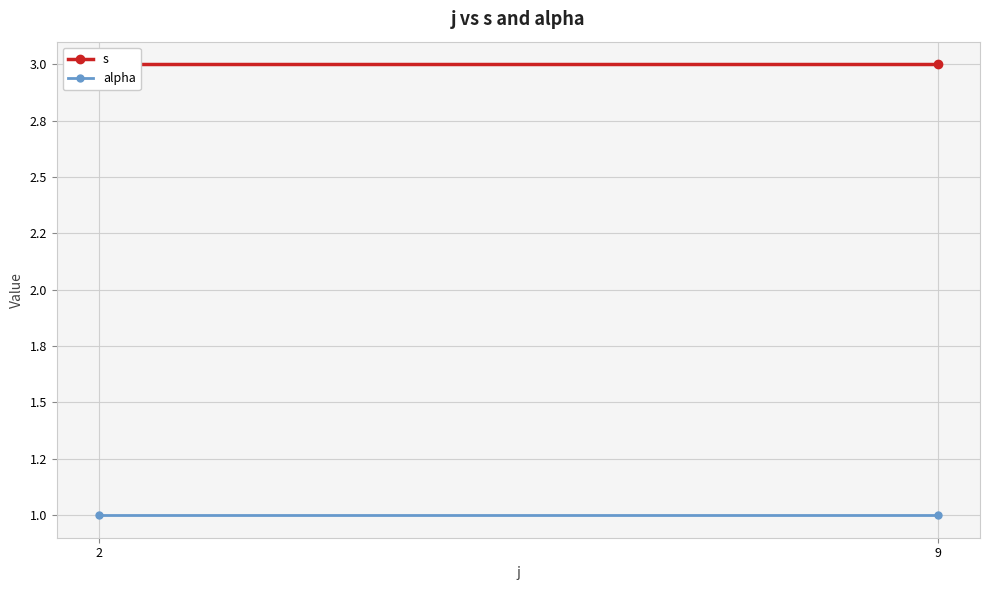

Count the number of categories in the chart.

2